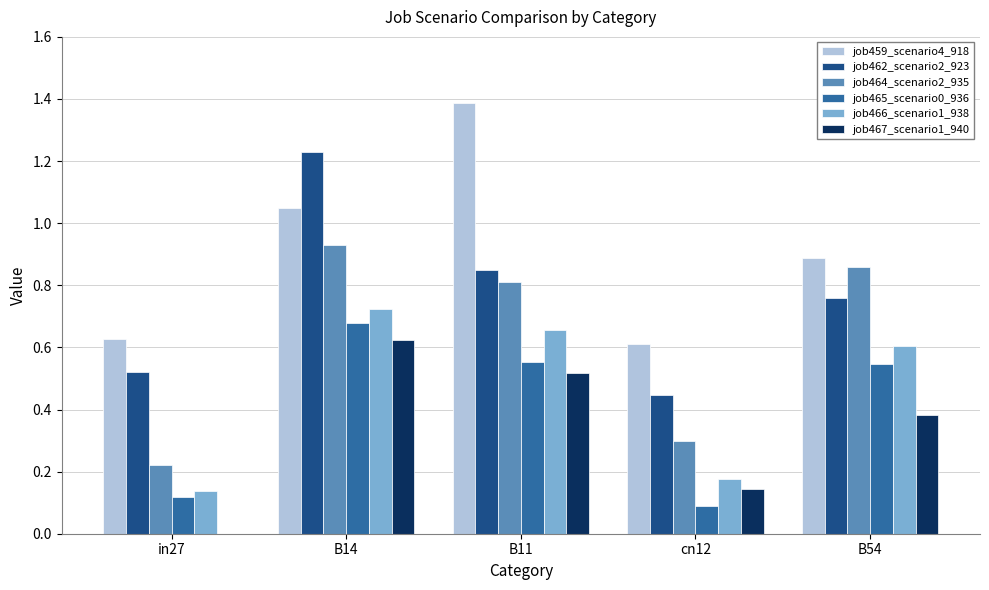

The job465_scenario0_936 series shows 0.1 at in27. True or false?

True